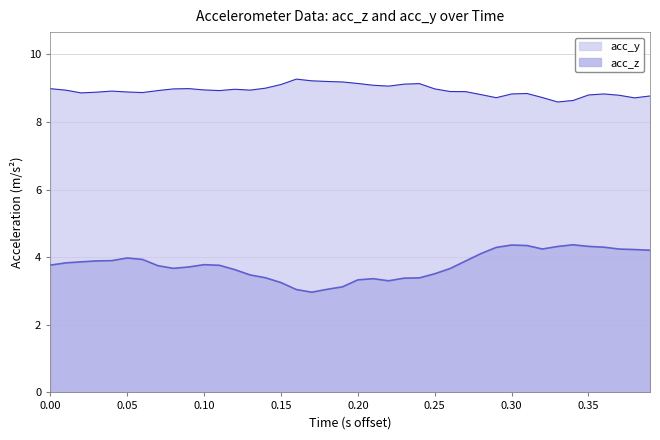

The value of acc_z at 0.30 is 2.0. True or false?

False